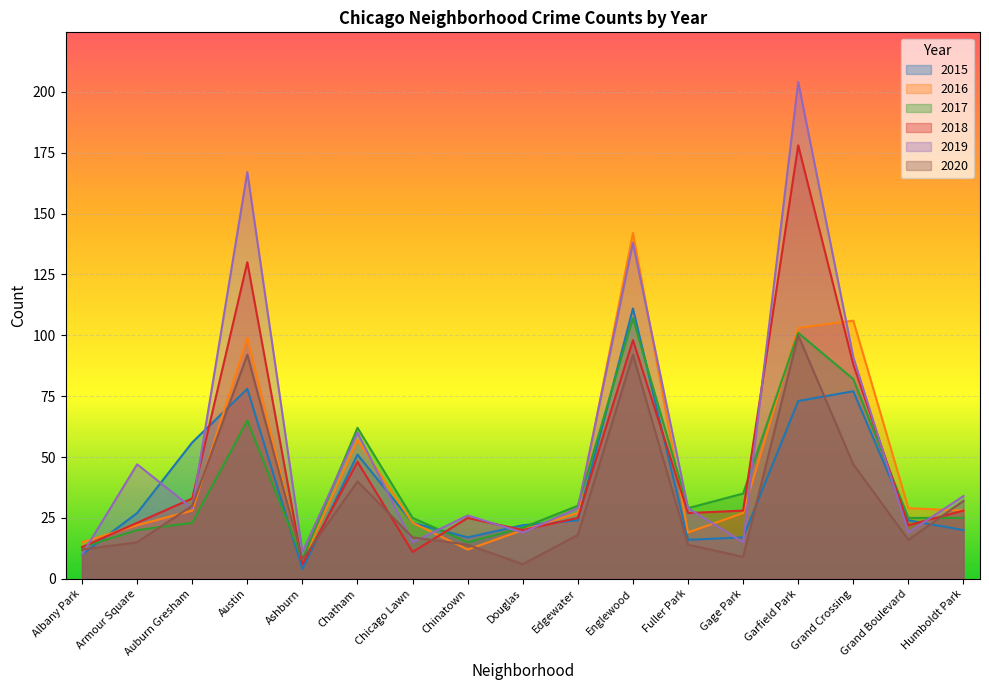

How many values in the 2017 series exceed 25?

8